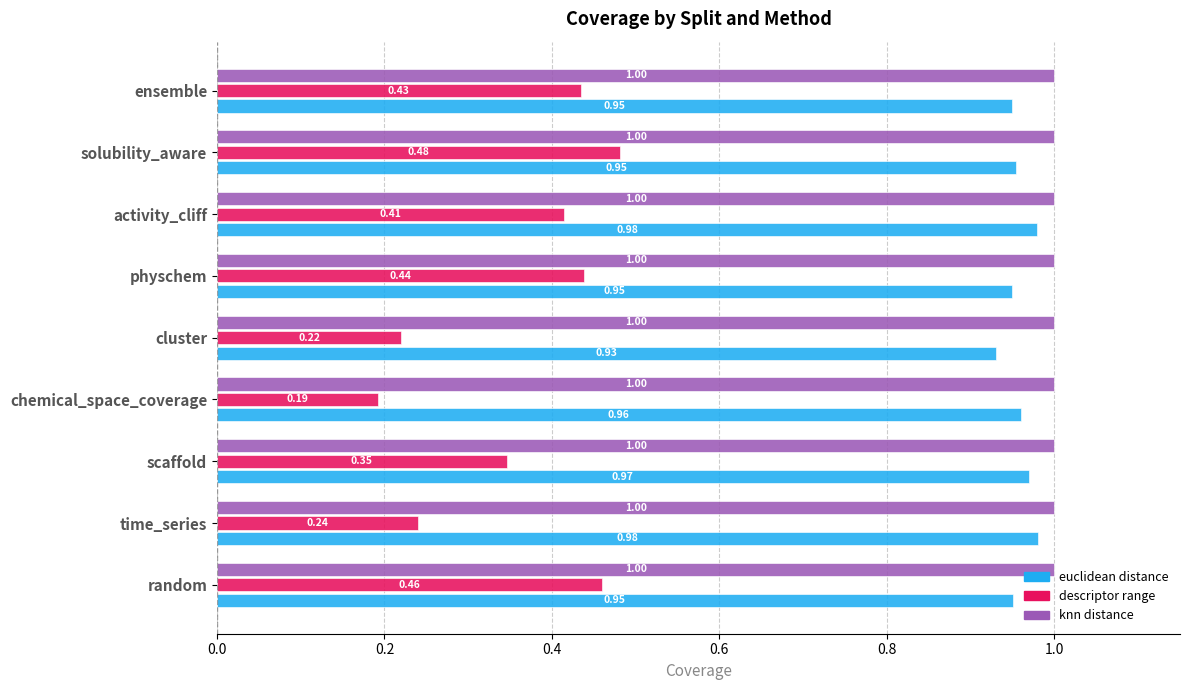

What is the difference between the highest and lowest values at ensemble?

0.6